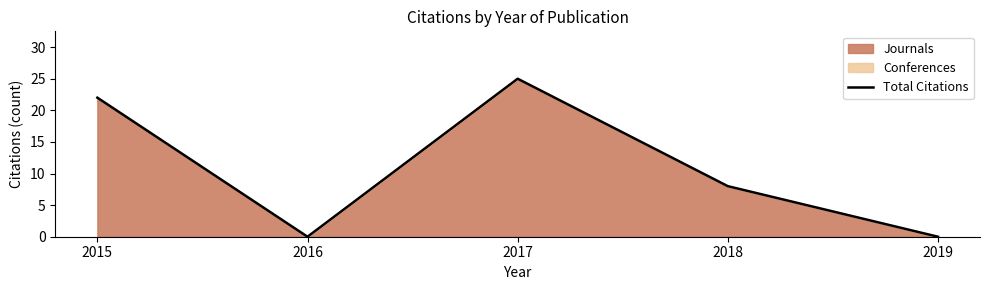

How many lines are shown in the chart?

1